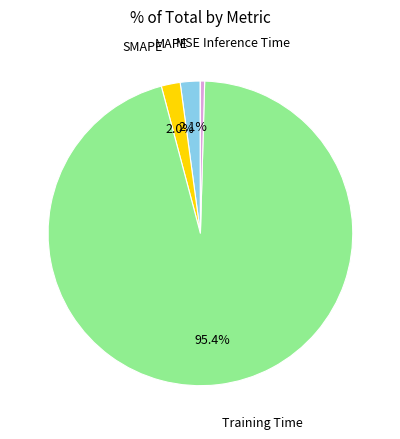

Is there a majority slice in this chart?

Yes